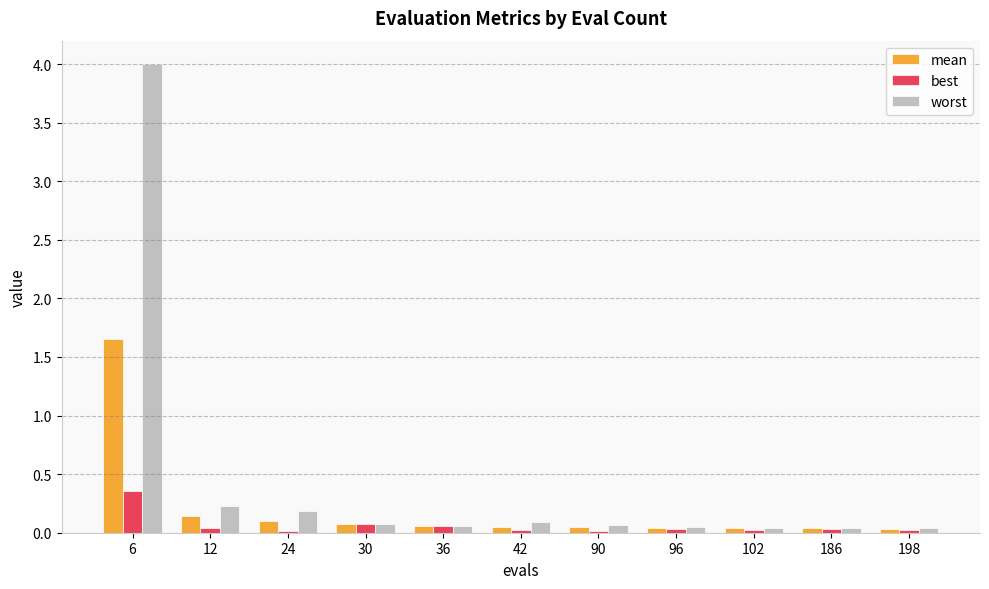

True or false: worst has a value of 0.0 at 198.

True